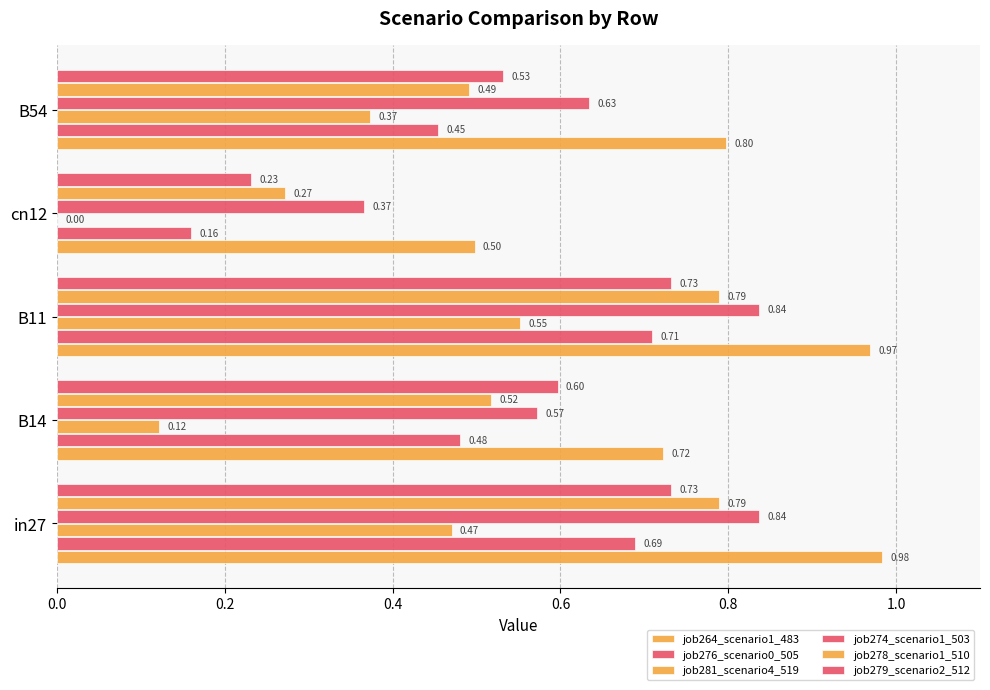

Which series has the widest spread of values?

job281_scenario4_519